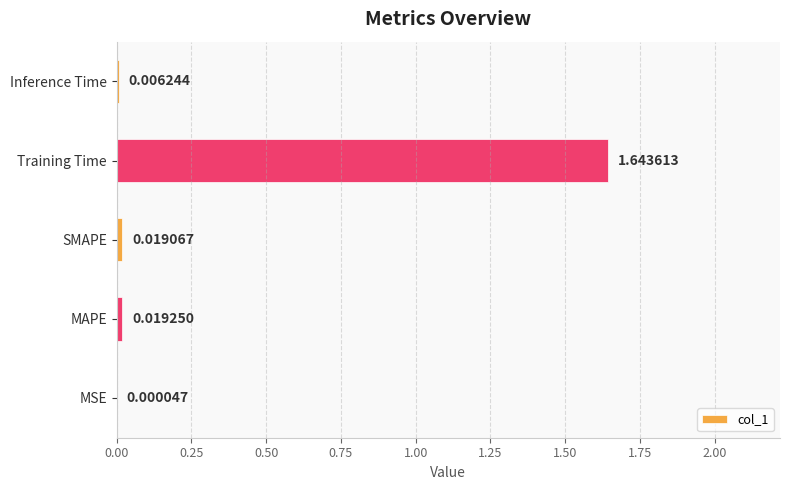

Which category has the highest value across all series?

Training Time